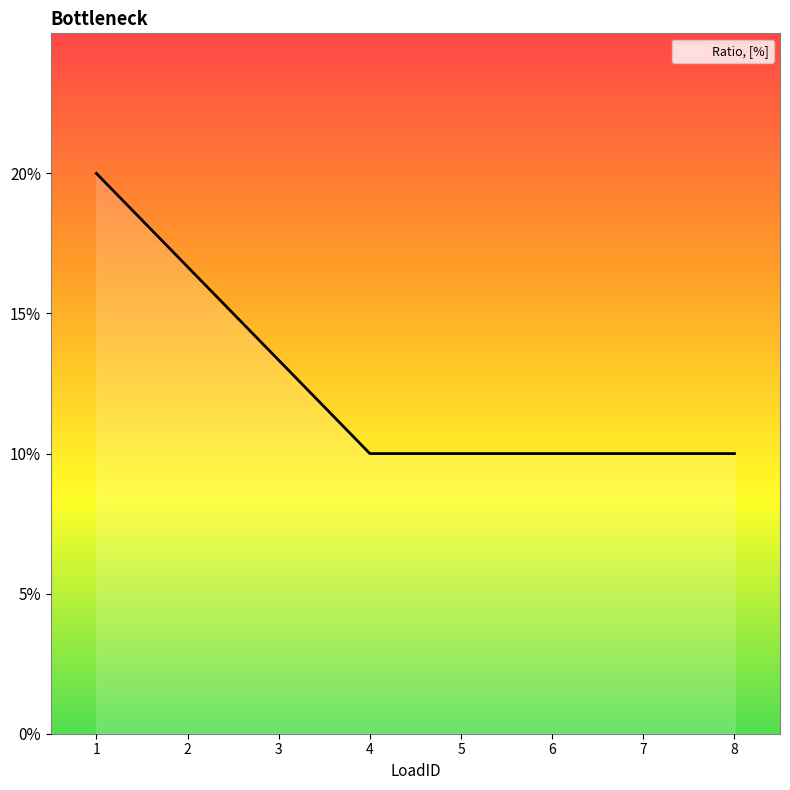

Reading left to right, extract all data points from this chart.

0.2	0.2	0.1	0.1	0.1	0.1	0.1	0.1